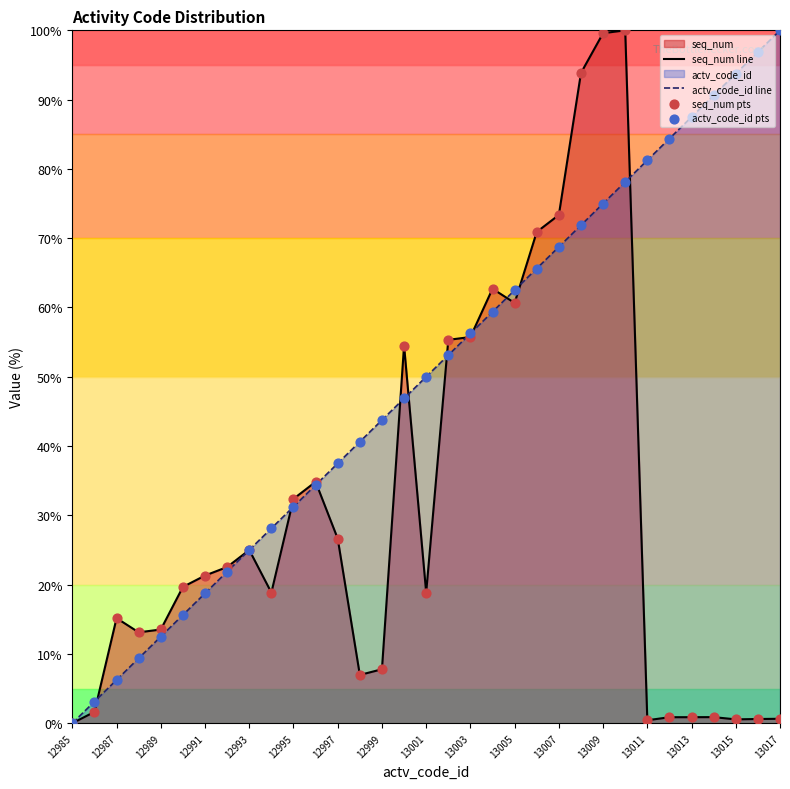

Is the value of seq_num line at 27 greater than the value of actv_code_id pts at 19?

No